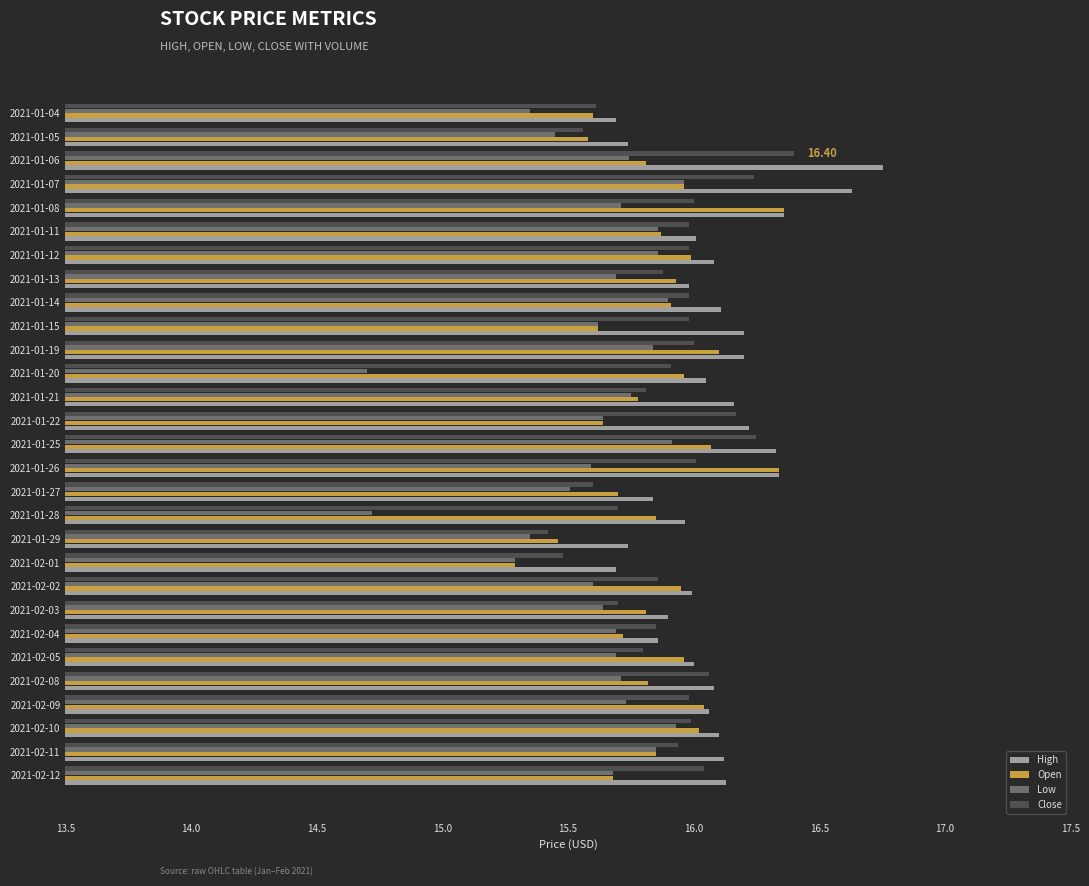

What is the difference between the highest and lowest values at 2021-02-11?

0.3